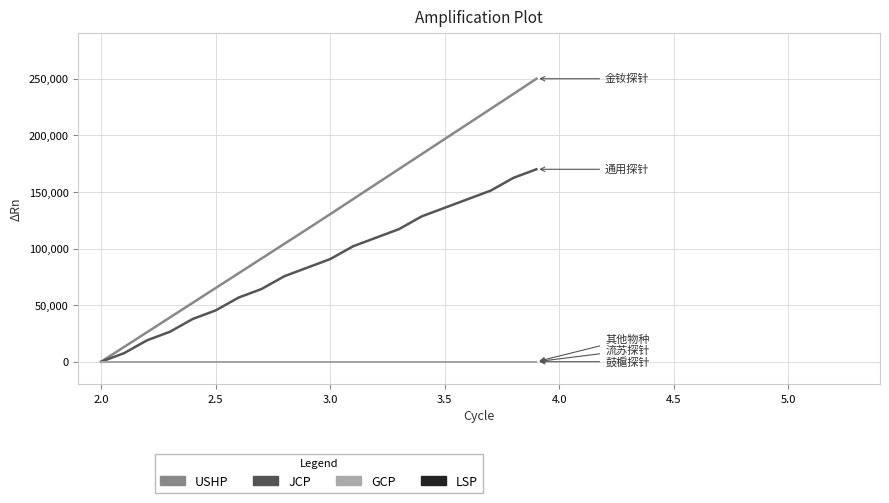

Is this an area chart (filled region under the line)?

No